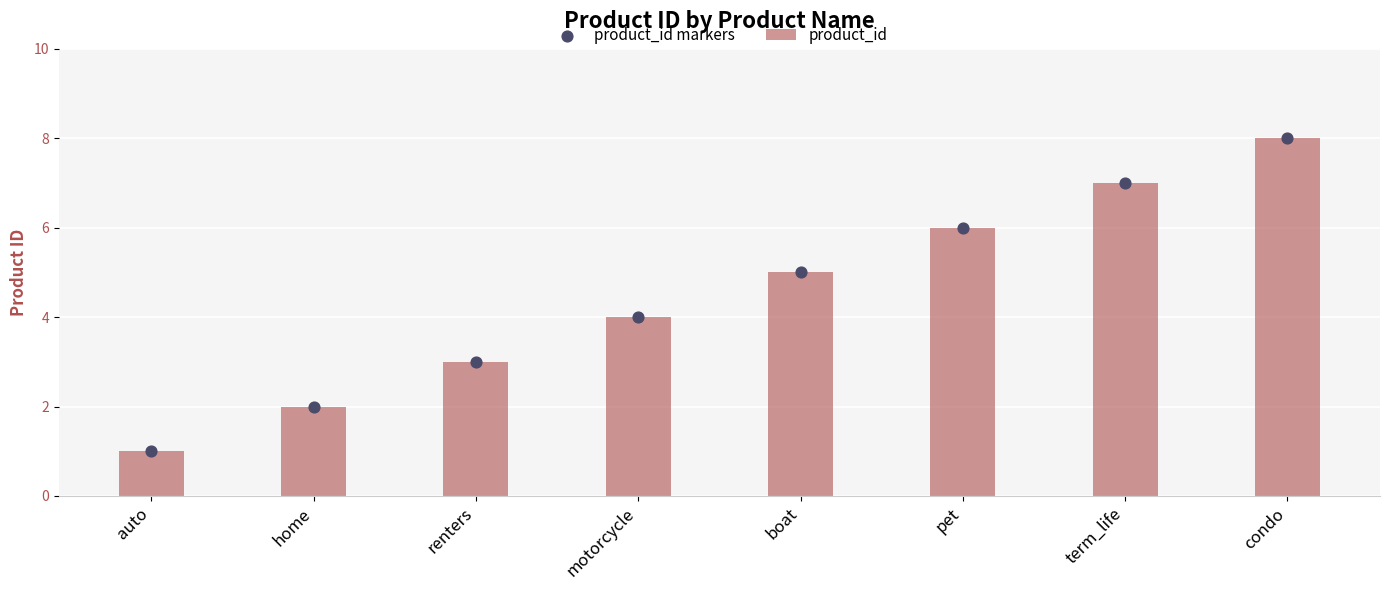

Which series reaches the maximum Y coordinate?

product_id